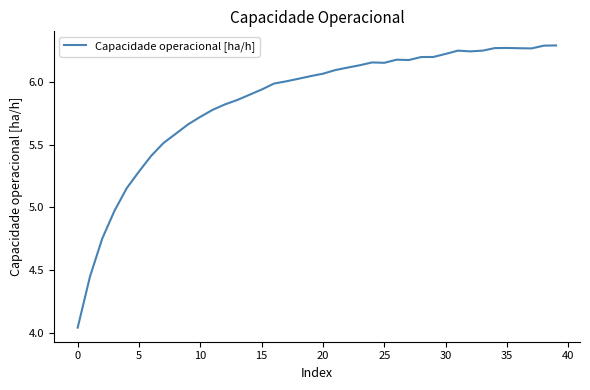

Reading left to right, transcribe all the data shown in this chart.

4.0	4.4	4.8	5.0	5.2	5.3	5.4	5.5	5.6	5.7	5.7	5.8	5.8	5.9	5.9	5.9	6.0	6.0	6.0	6.0	6.1	6.1	6.1	6.1	6.2	6.2	6.2	6.2	6.2	6.2	6.2	6.2	6.2	6.2	6.3	6.3	6.3	6.3	6.3	6.3